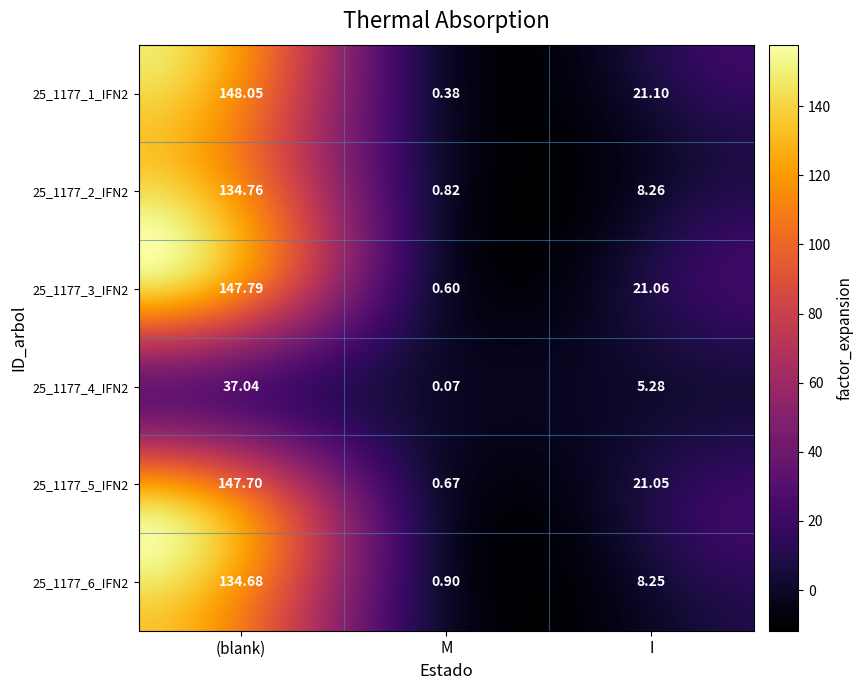

What is the minimum value shown in the chart?

0.1